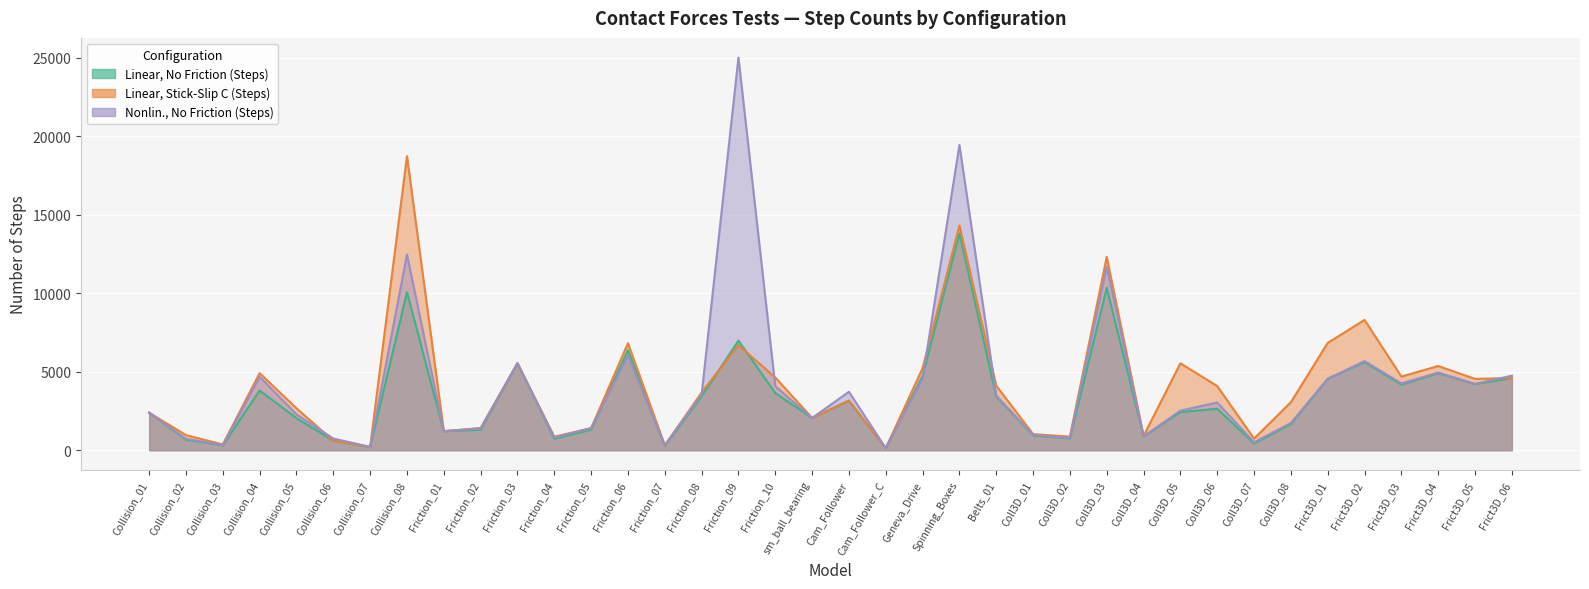

At how many categories does at least one series exceed 10564?

3